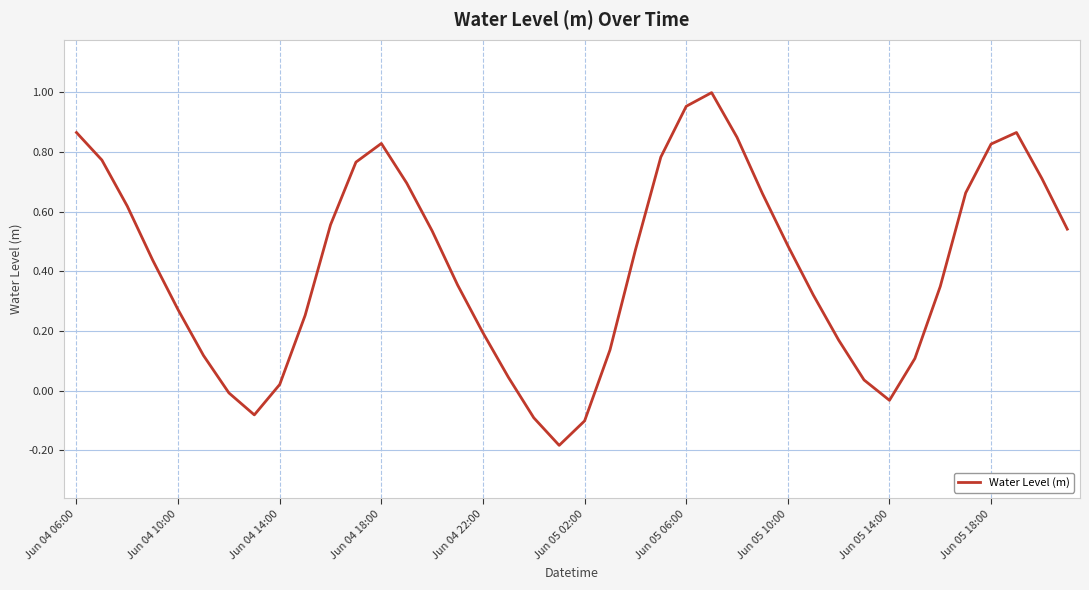

What is the difference between the maximum and minimum values?

1.2